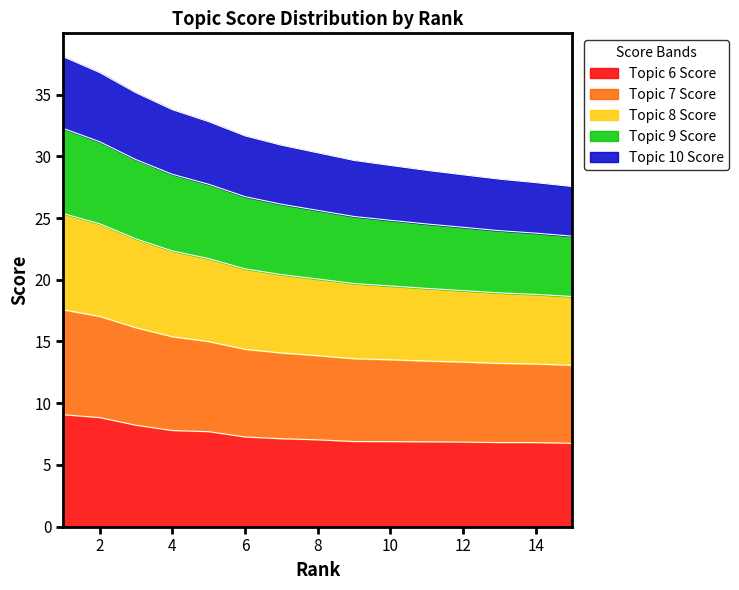

What is the total value across all series at 14?

27.9